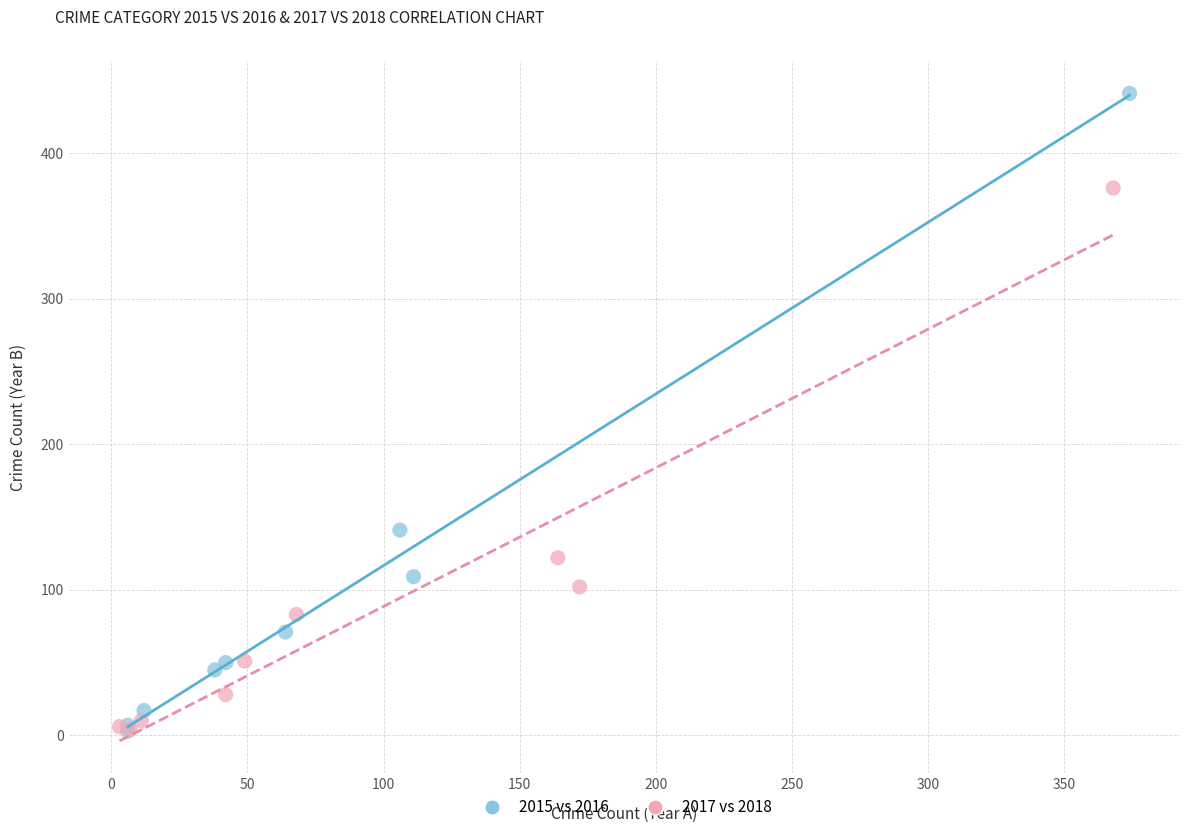

Which series has the widest spread of Y values?

2015 vs 2016